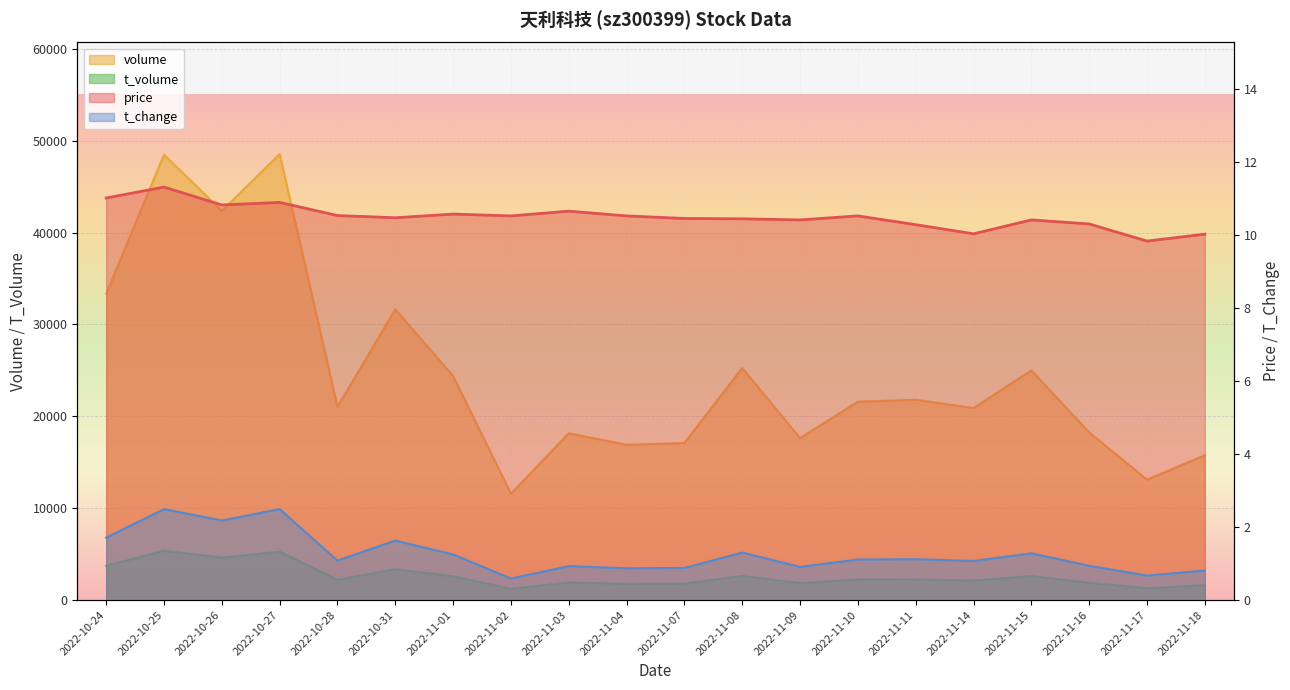

What is the sum of the price values at 2022-10-27 and 2022-11-10?

21.4